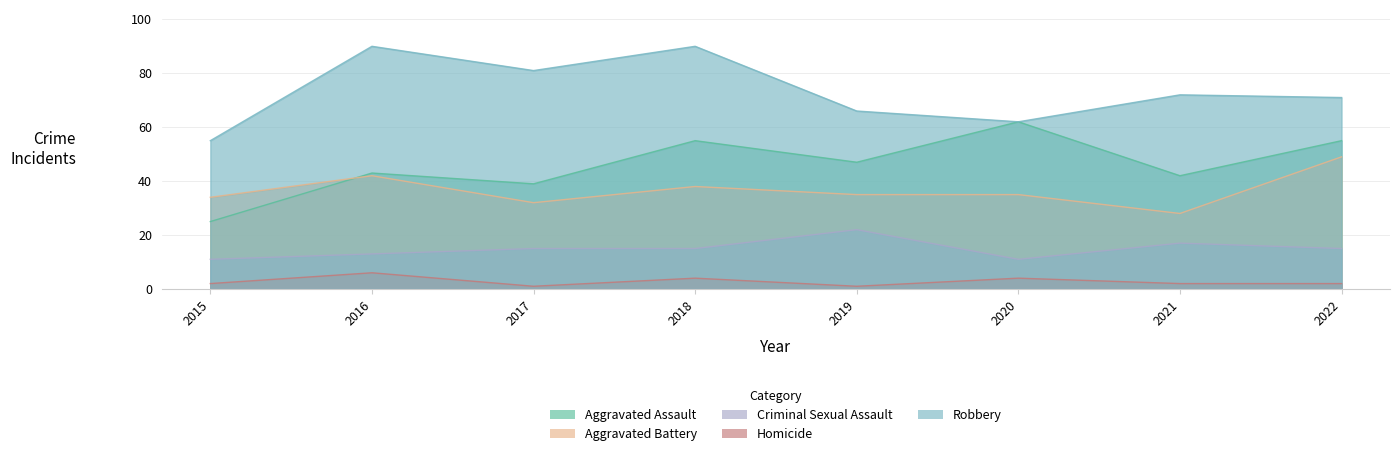

How many values in the Robbery series are below 72?

4